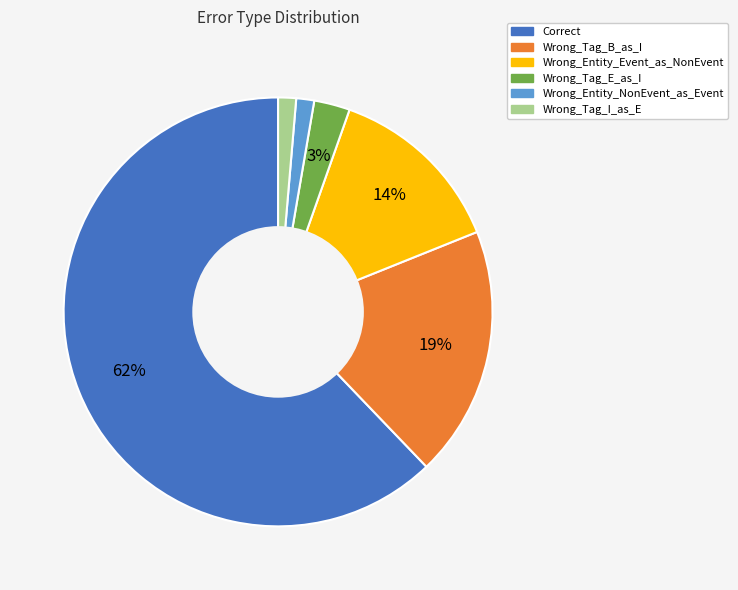

Do Correct and Wrong_Entity_Event_as_NonEvent together represent more than half of the pie?

Yes